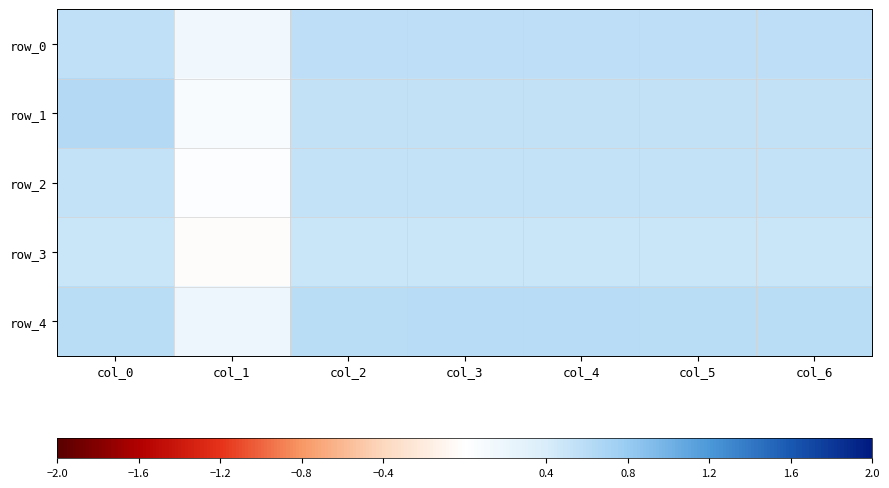

Rank the series by their average value, from highest to lowest.

row_4, row_0, row_1, row_2, row_3